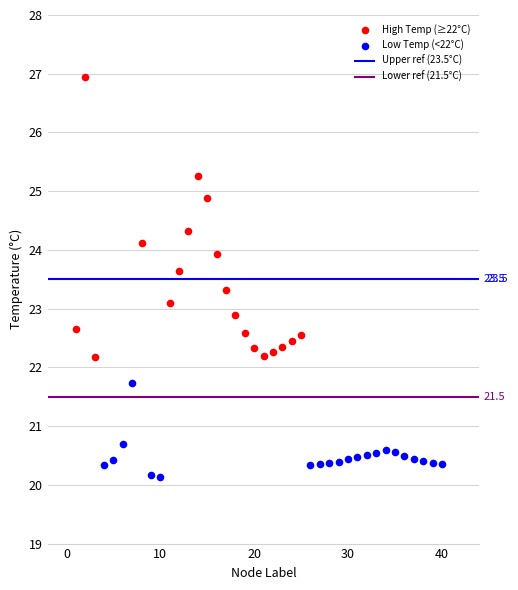

Which series has the widest spread of Y values?

High Temp (≥22°C)